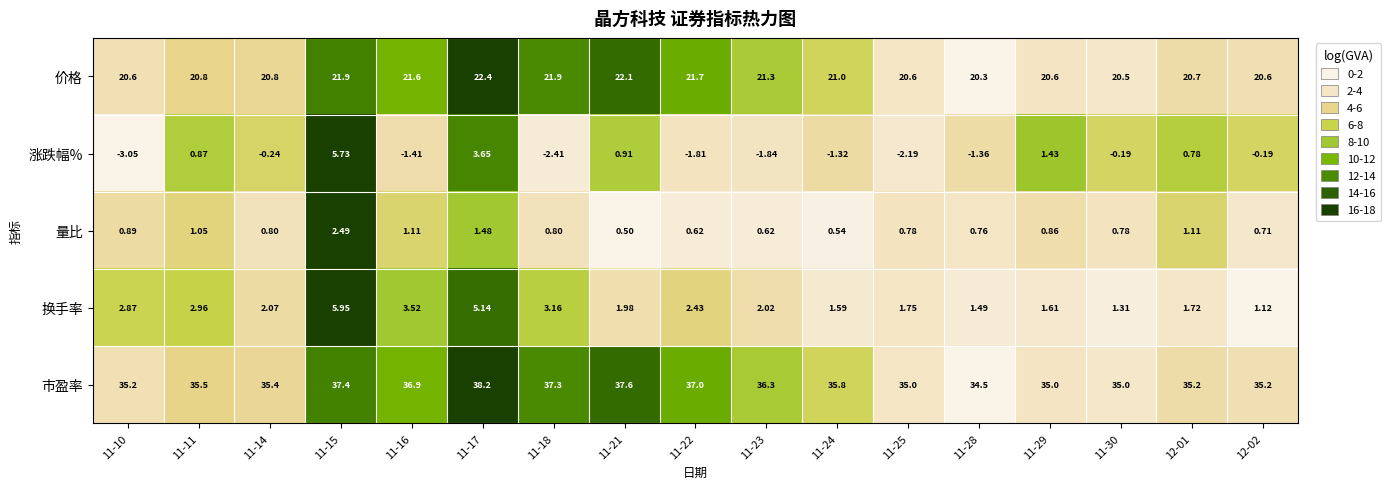

Rank the series by their maximum value, from lowest to highest.

量比, 涨跌幅%, 换手率, 价格, 市盈率